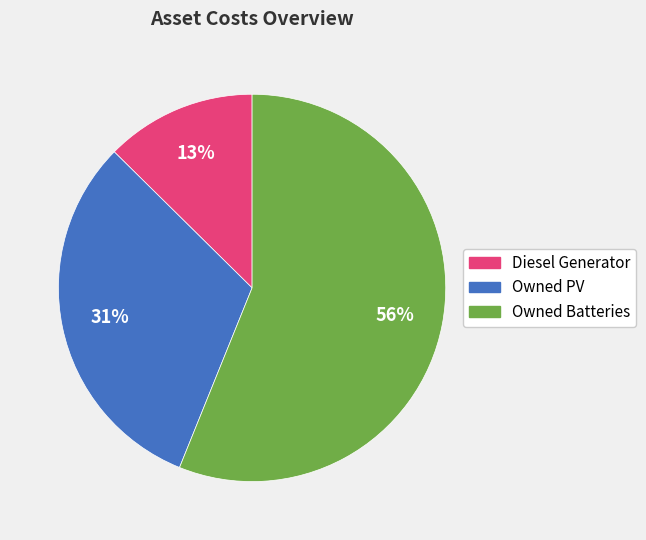

To the nearest percent, what is the average slice percentage?

33%